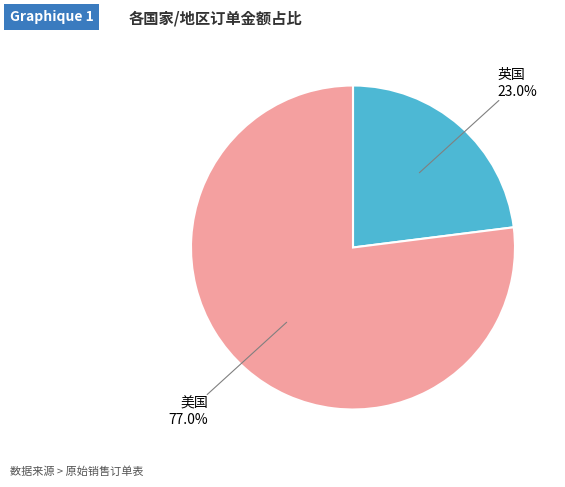

Is there any slice that represents more than half of the pie?

Yes